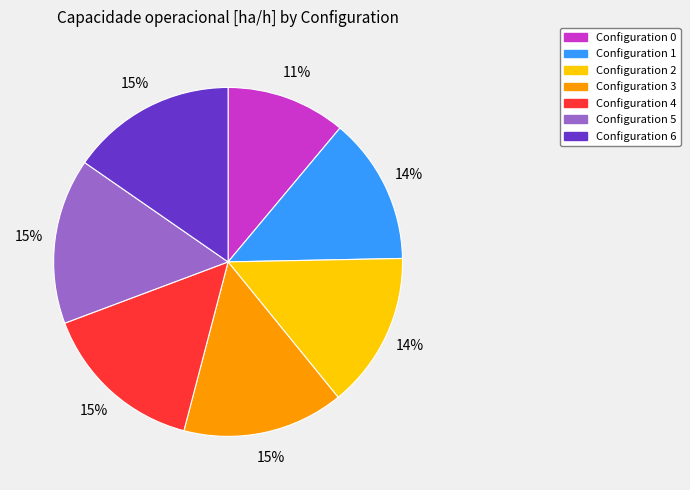

Which slice is the smallest?

Configuration 0